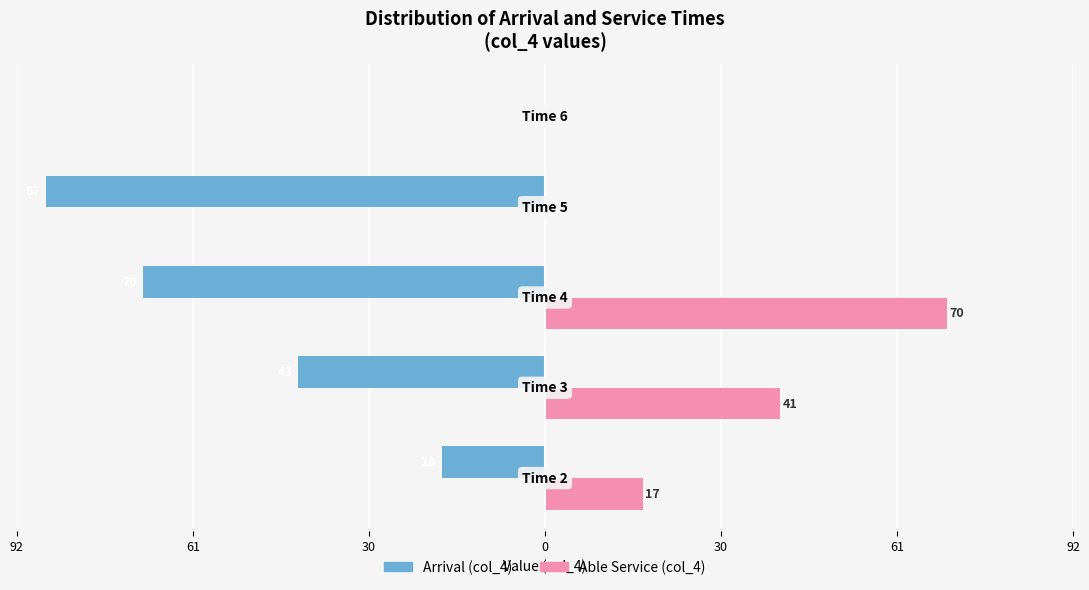

What is the average value of the Arrival (col_4) series?

-44